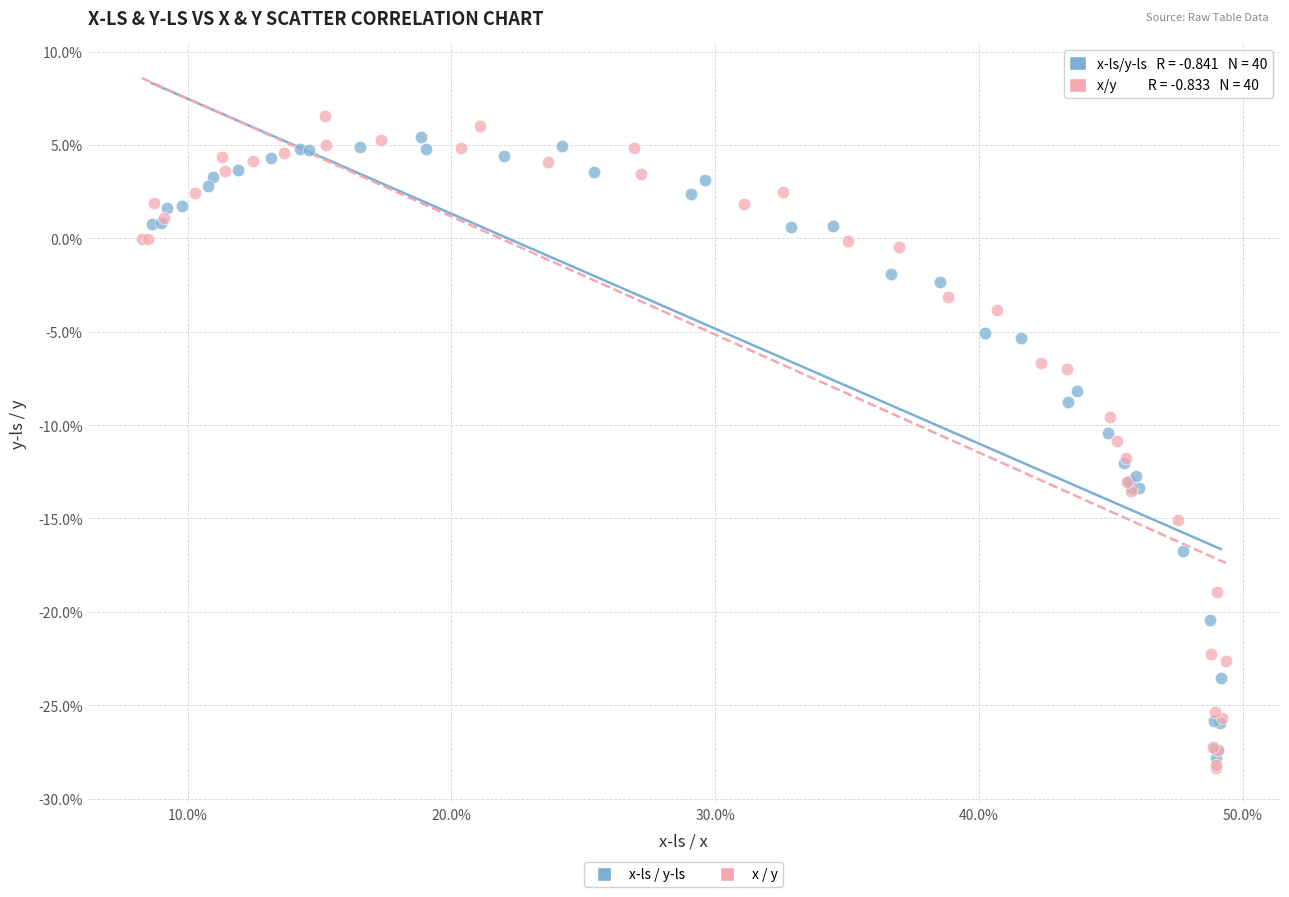

Which series has the largest Y range (max minus min)?

x / y